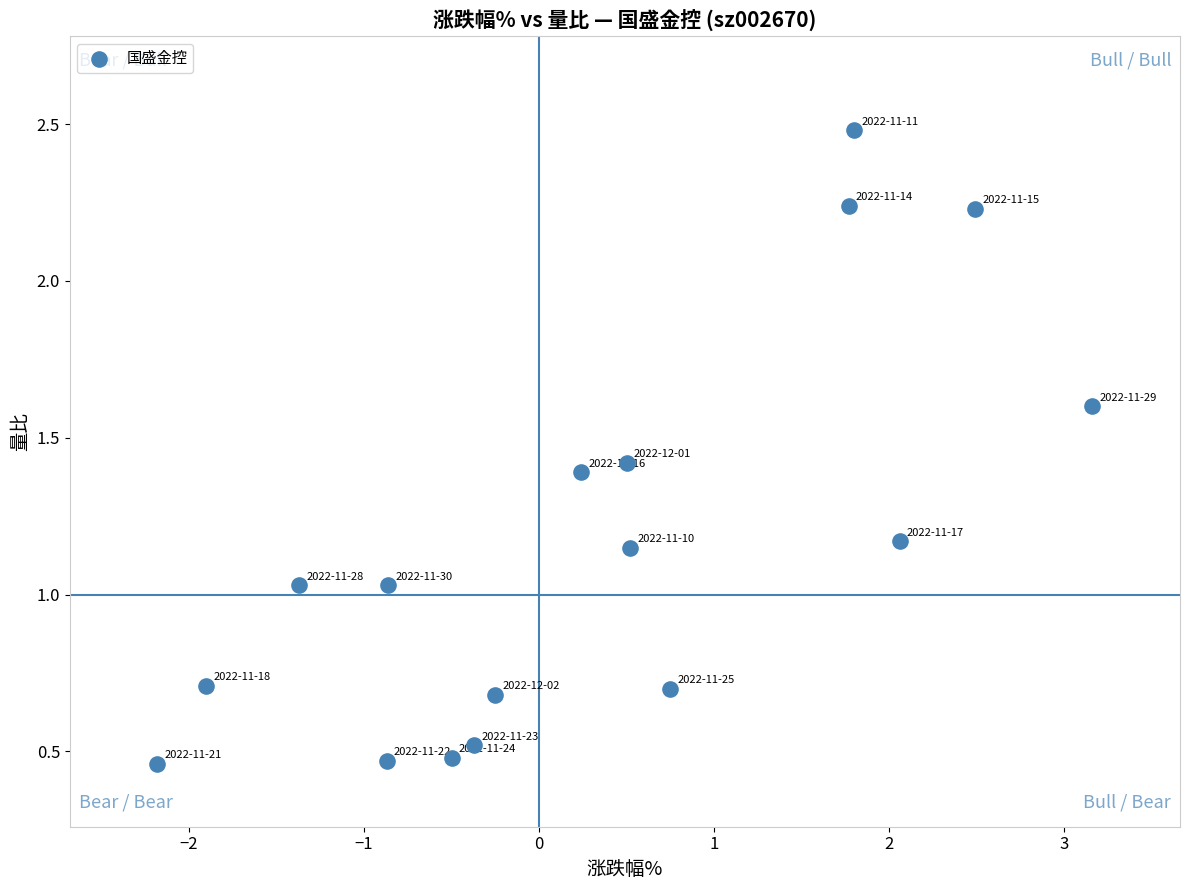

What is the range of X values (max minus min)?

5.3